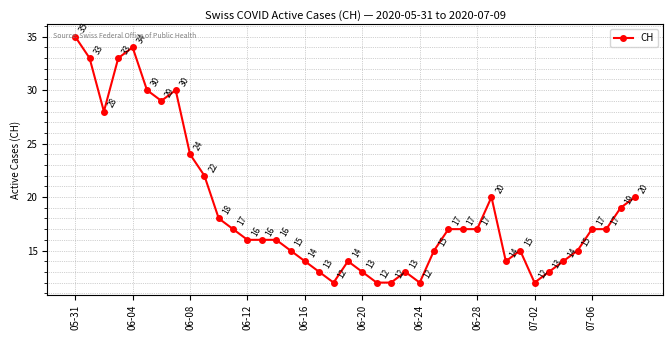

What is the value of the 19th point from the left?

12